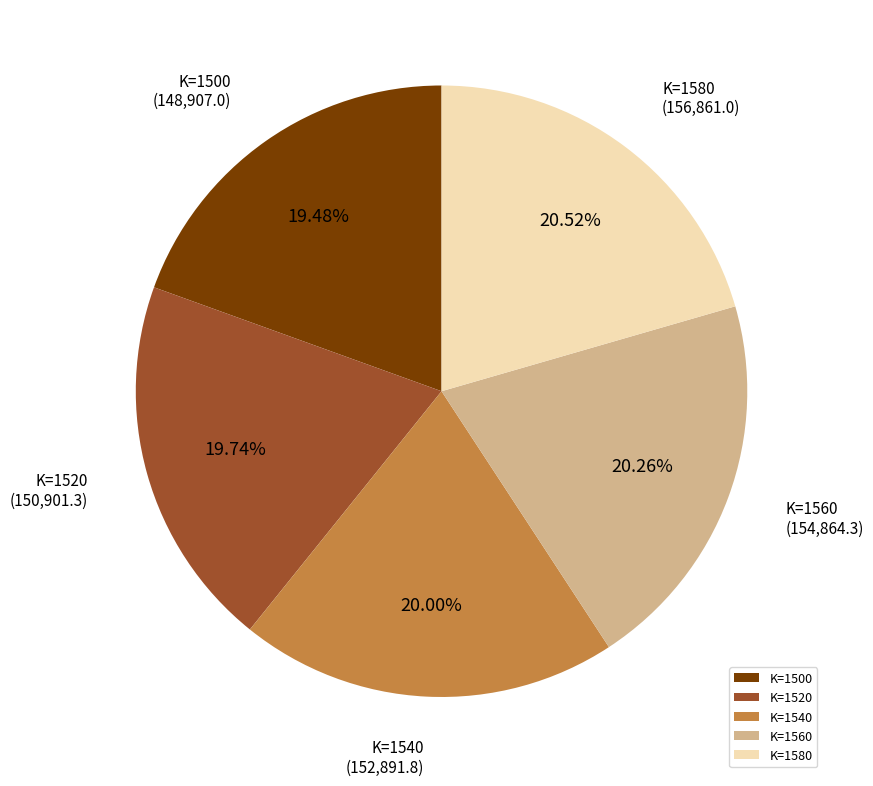

Approximately how many times larger is the value at K=1540 compared to K=1520?

1.0